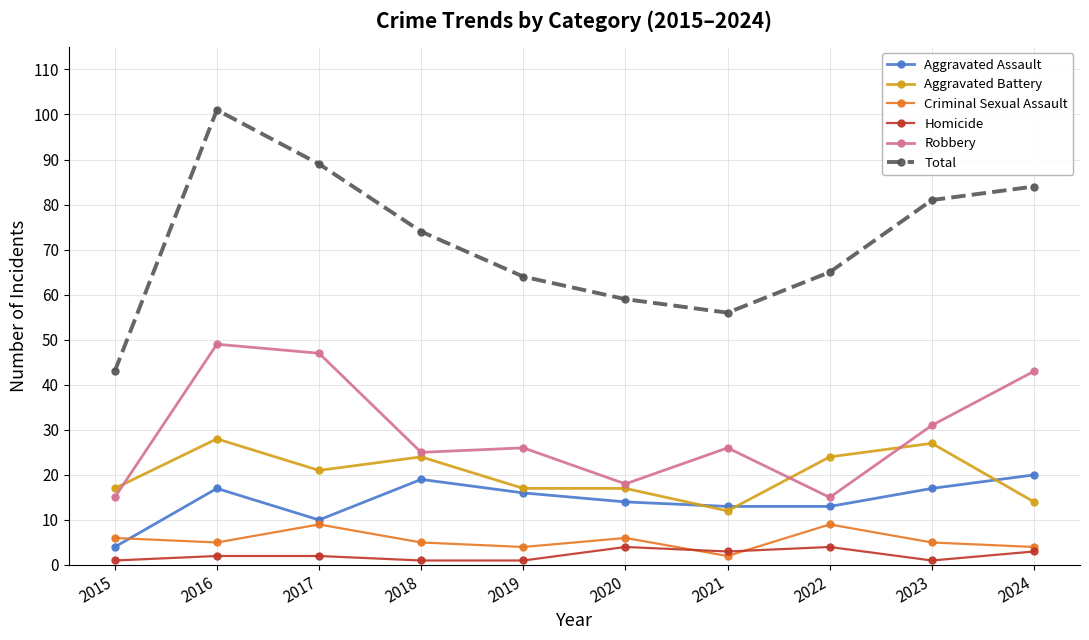

Does the chart have visible grid lines?

Yes